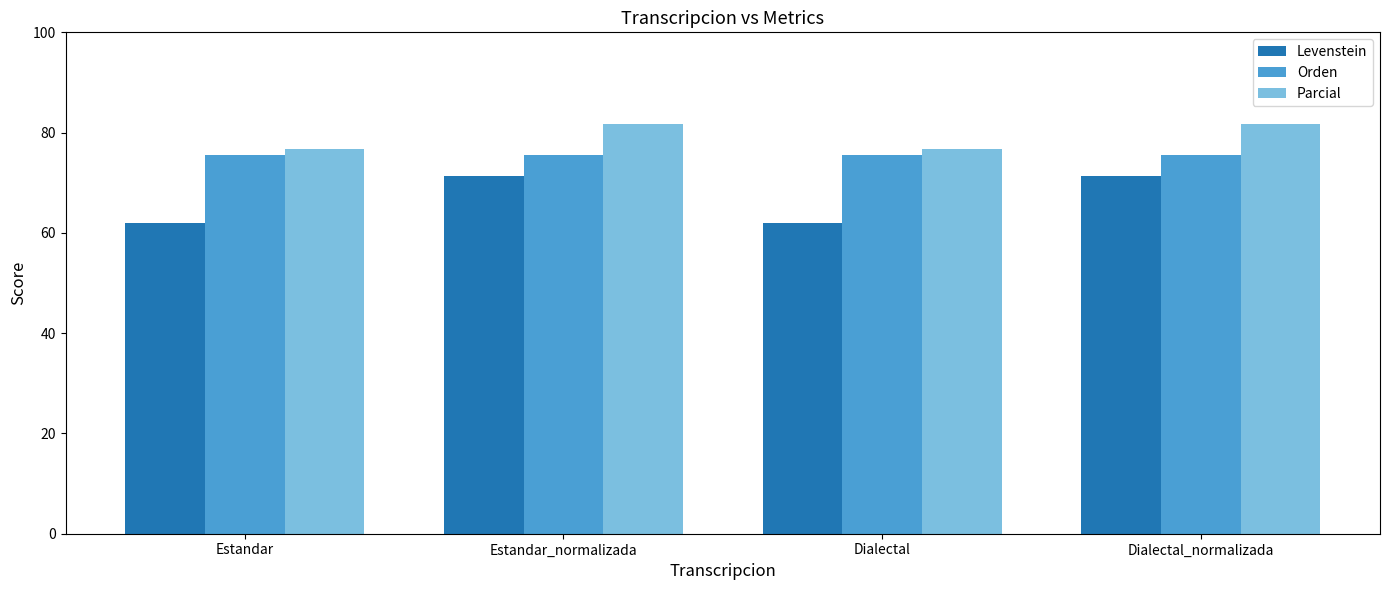

Which series has the largest total across all categories?

Parcial